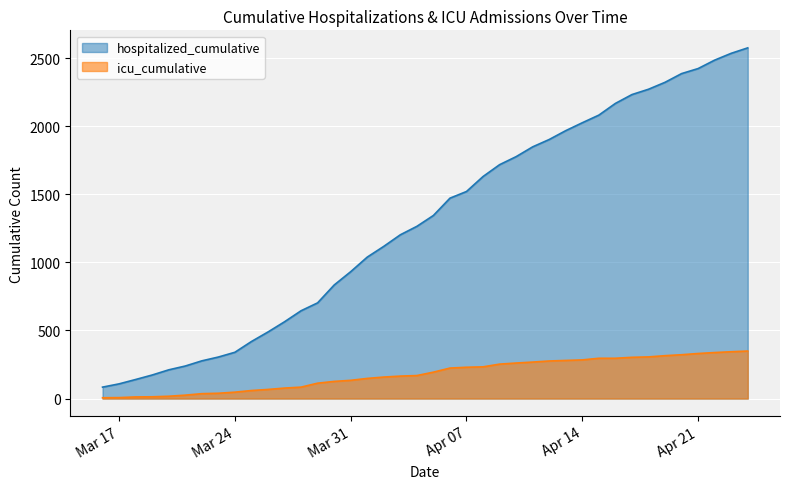

Read the hospitalized_cumulative value at Apr 14, to the nearest 100.

2000